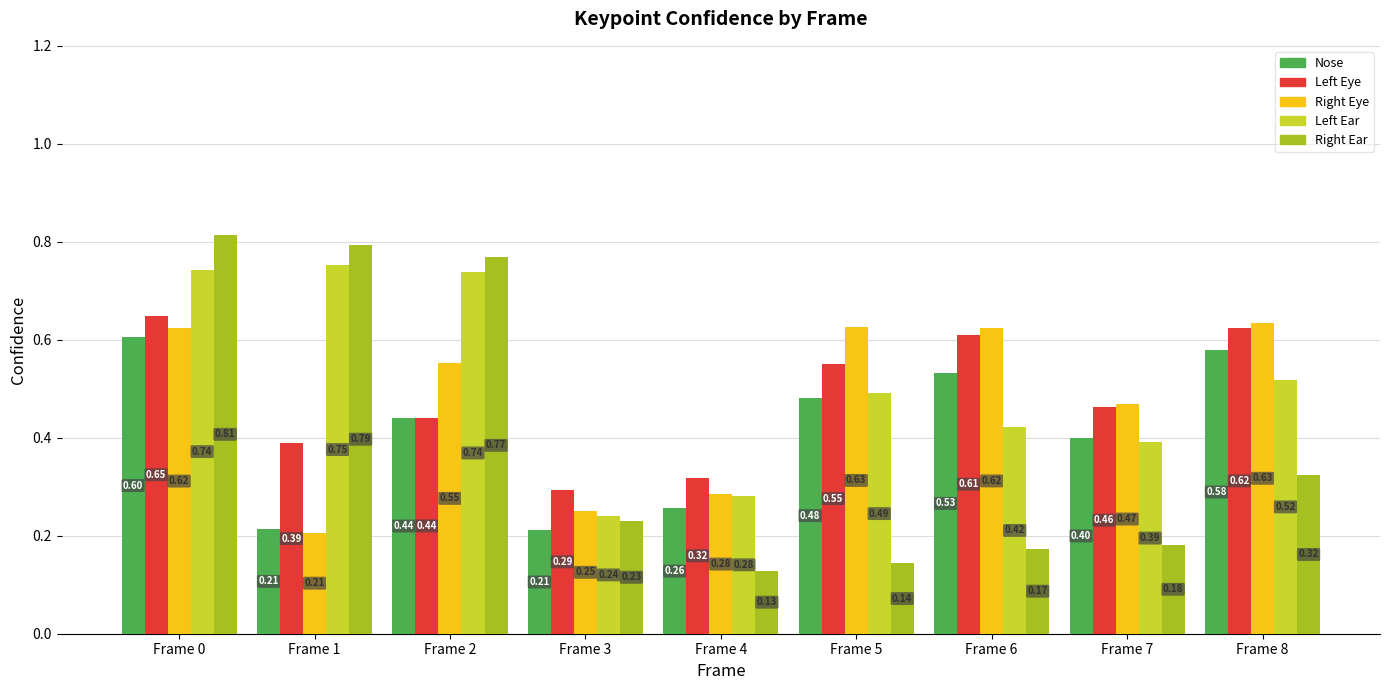

What is the total value across all series at Frame 6?

2.4